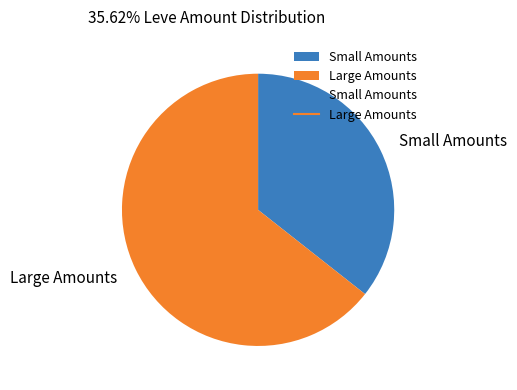

Which slice is the smallest?

Small Amounts